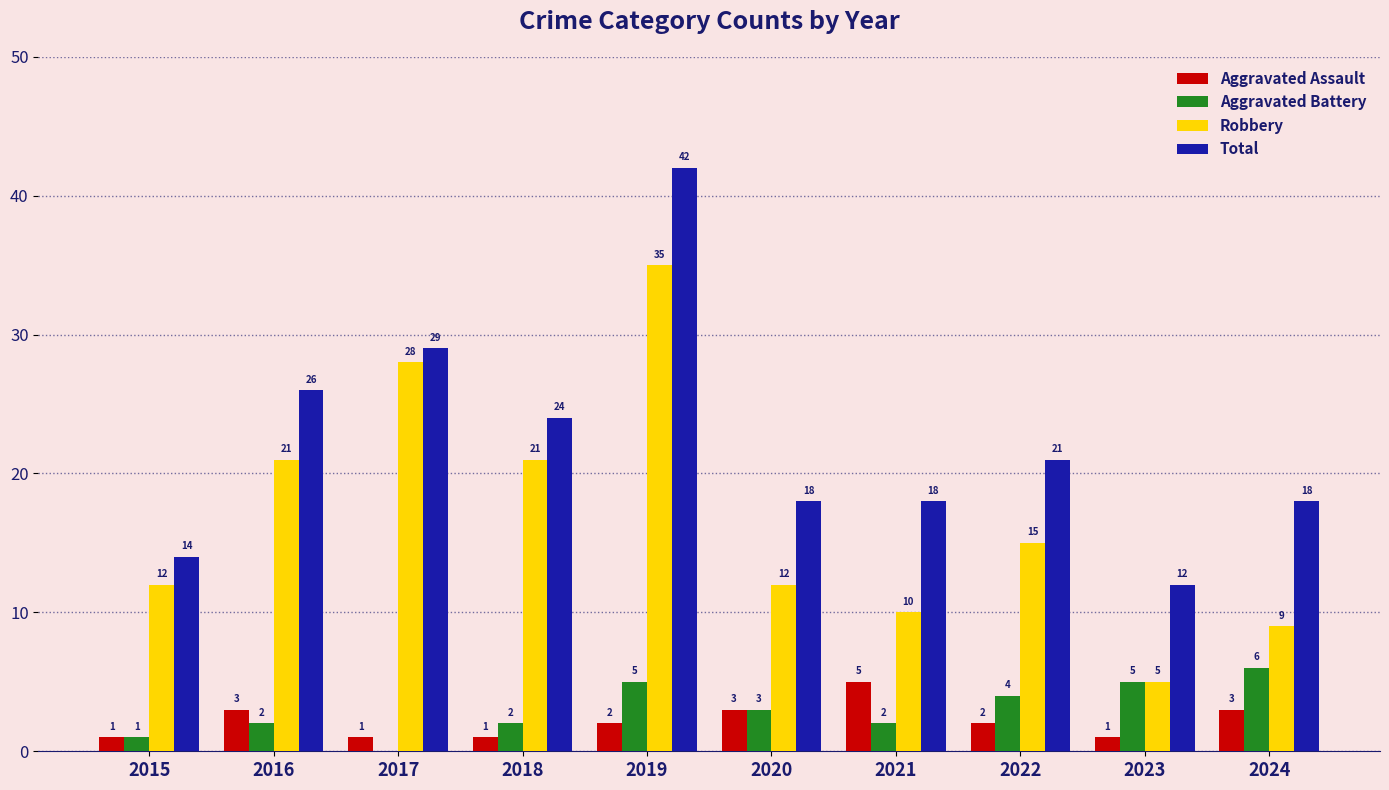

What is the sum of the Aggravated Battery values at 2015 and 2020?

4